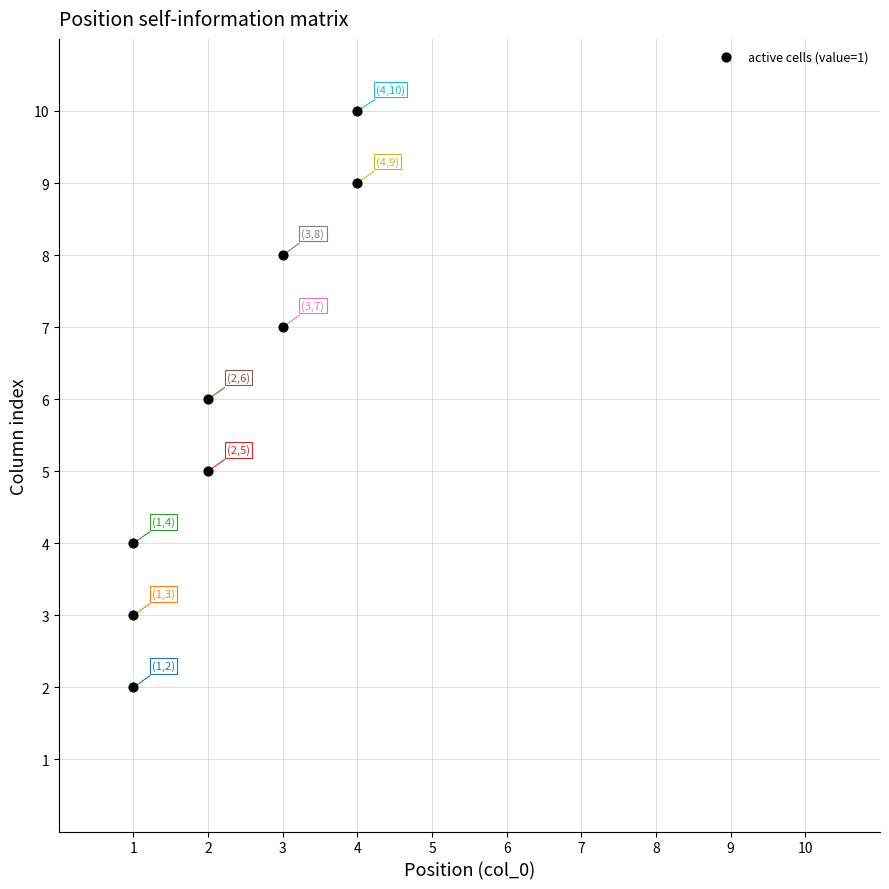

What is the average Y value?

6